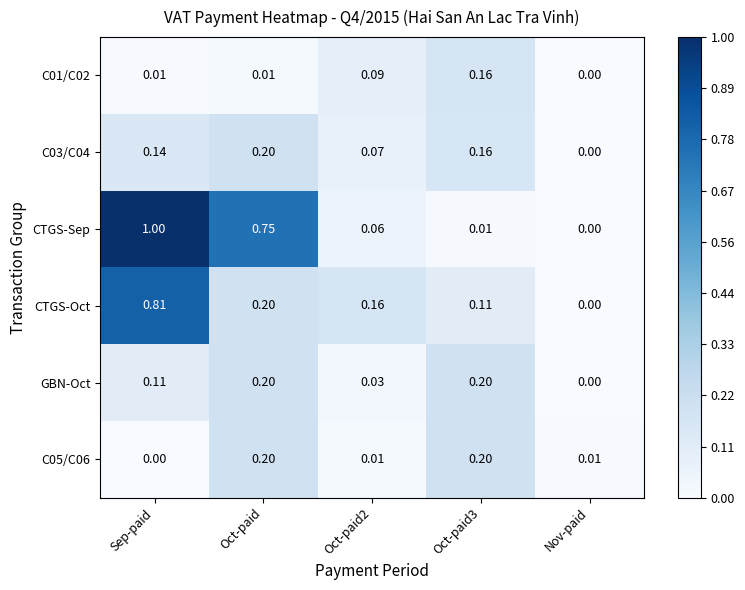

At which category is the sum across all series the highest?

Sep-paid